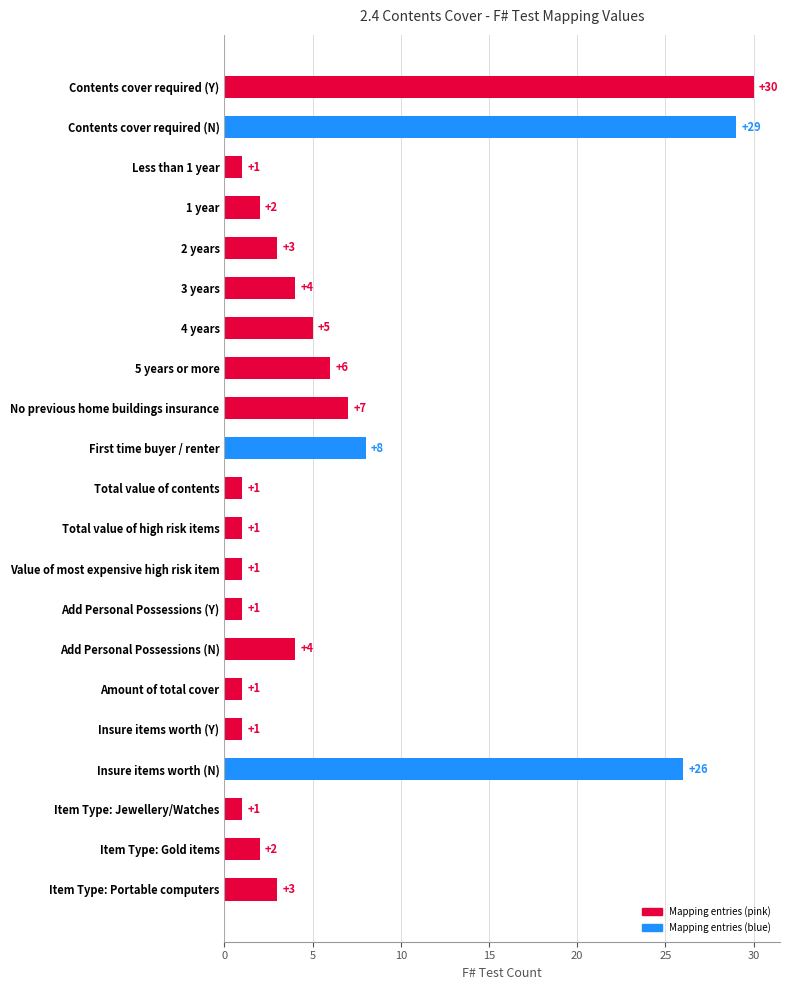

What is the ratio of the value at Contents cover required (N) to the value at Amount of total cover?

29.0